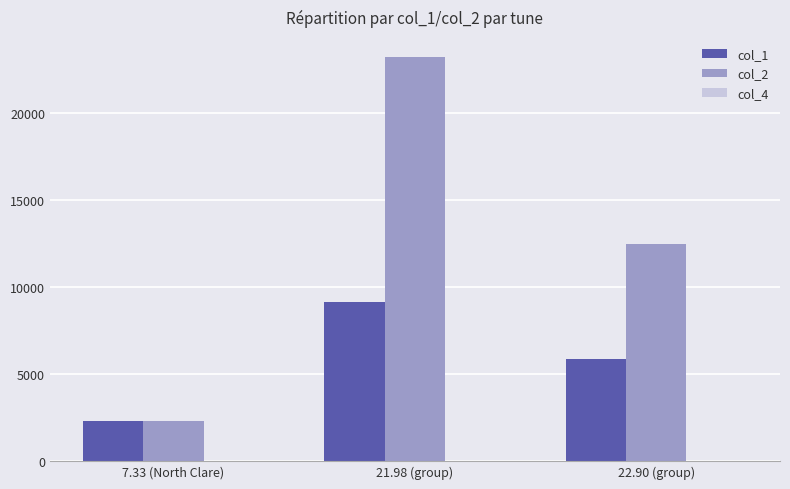

What is the total value across all series at 7.33 (North Clare)?

4585